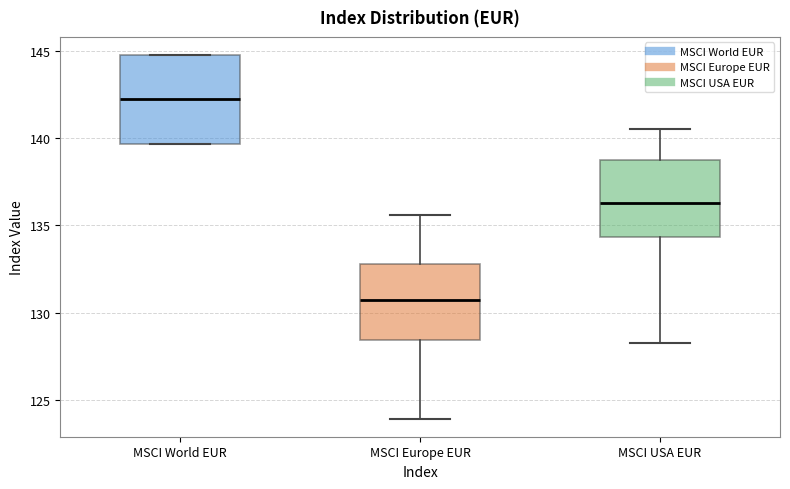

Which box has the lowest median line?

MSCI Europe EUR